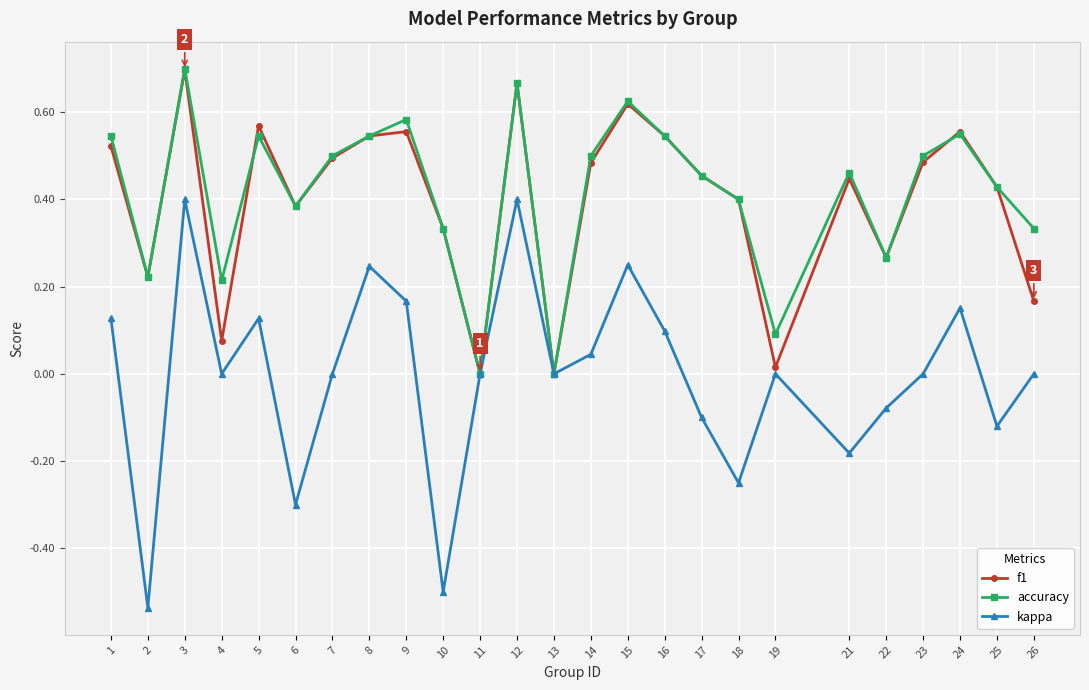

Where is the first local minimum for f1?

2